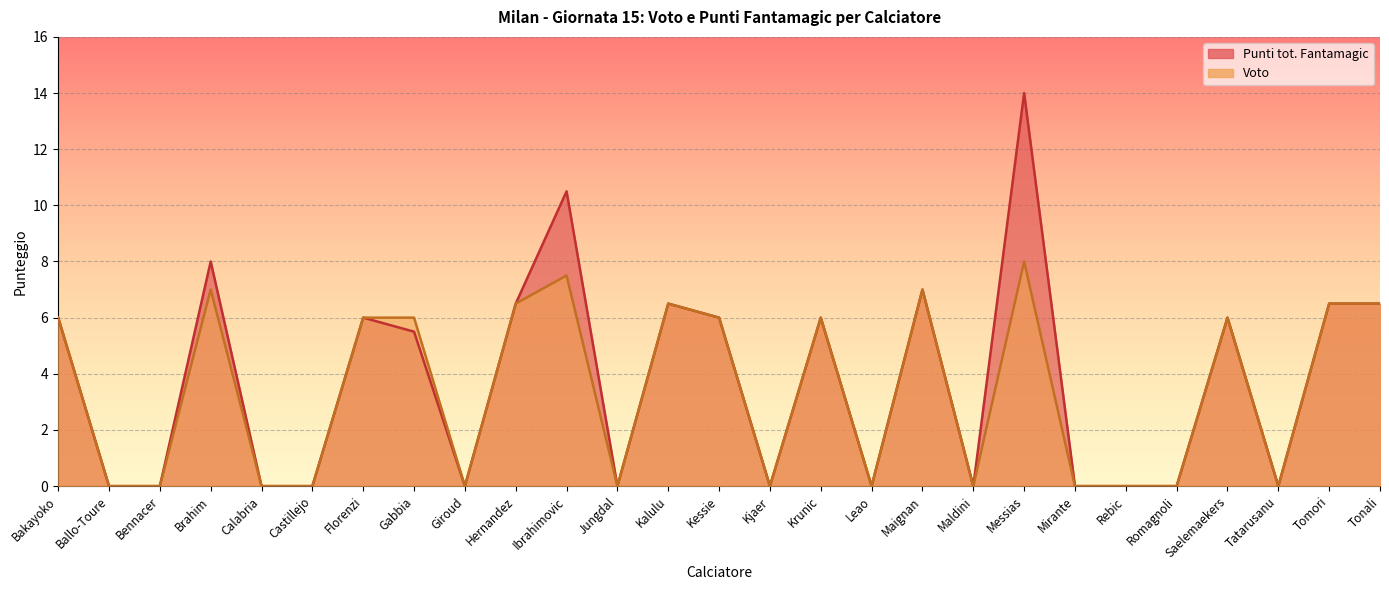

How many series are shown in this chart?

2